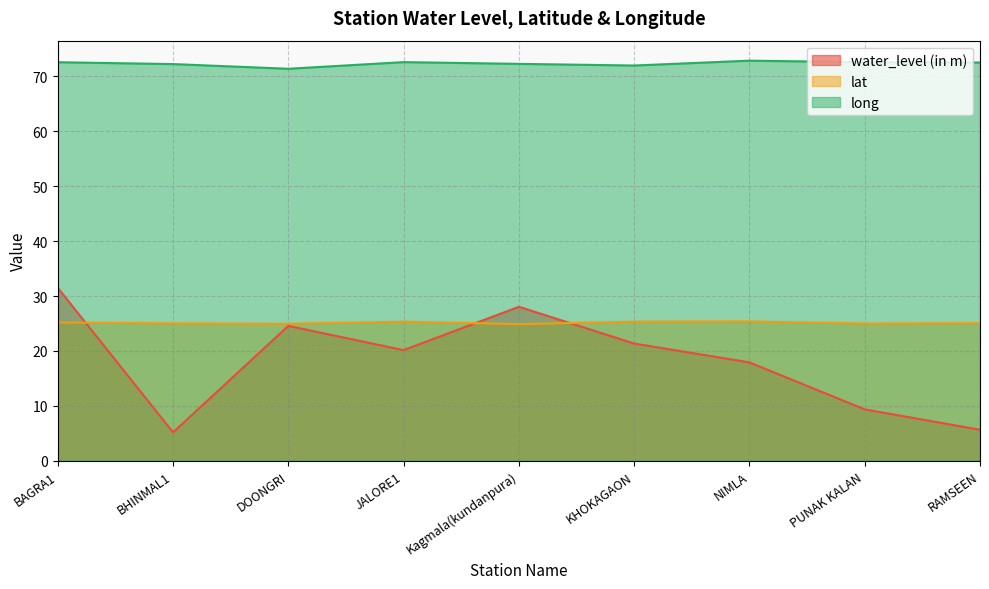

At which category does long reach its first local peak?

JALORE1